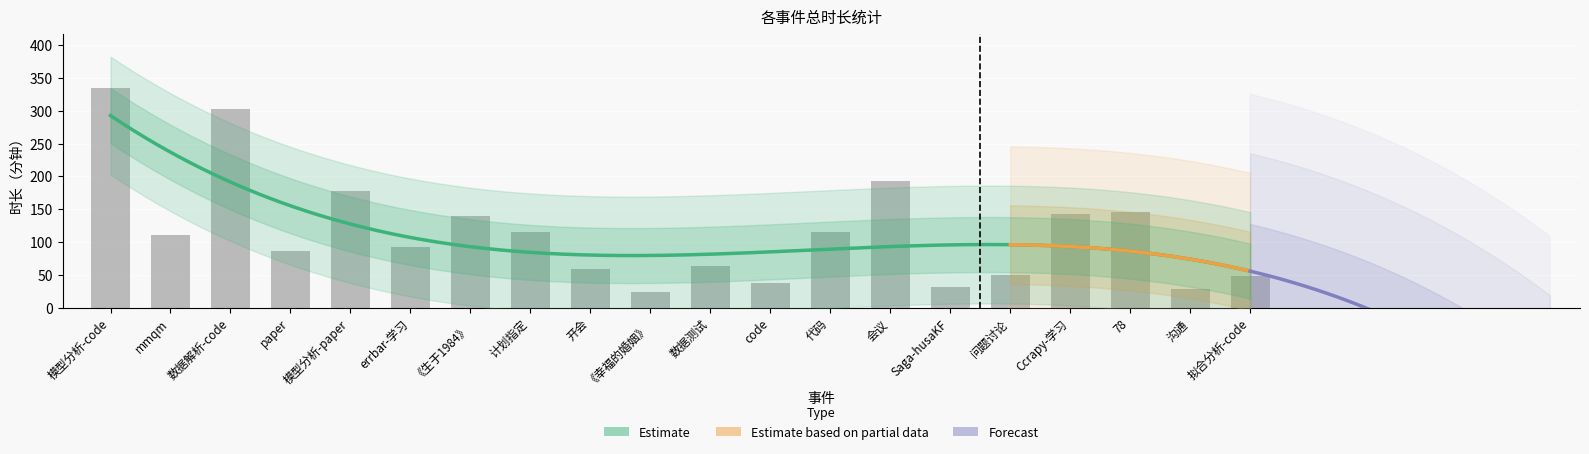

How many data points are above 111?

9